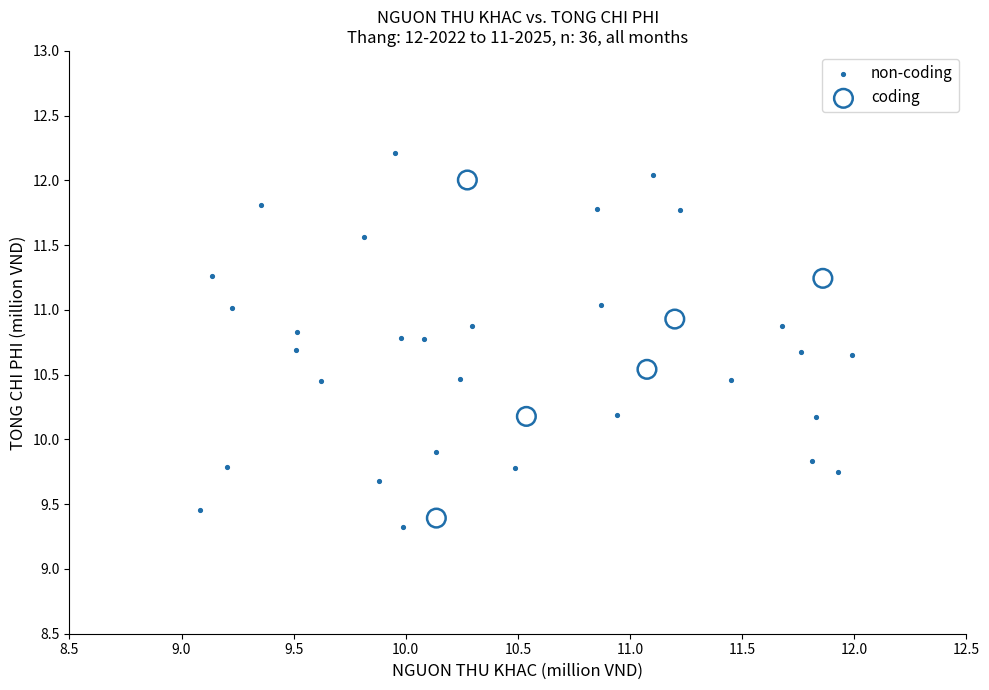

Which series has the largest Y range (max minus min)?

non-coding